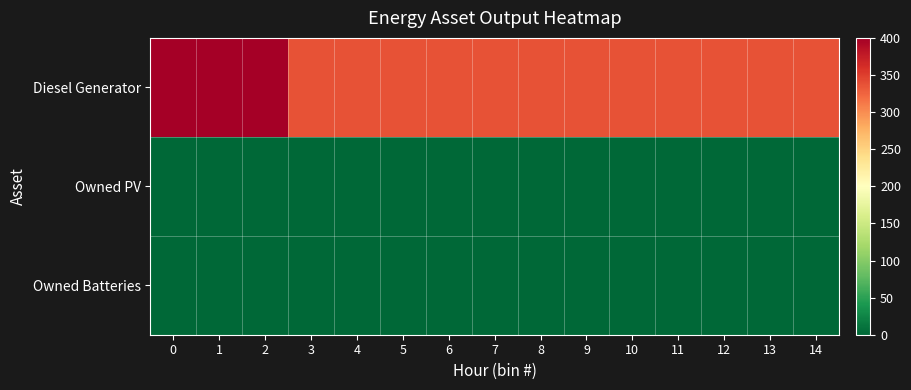

Rank the series at 7 from highest to lowest value.

Diesel Generator, Owned PV, Owned Batteries